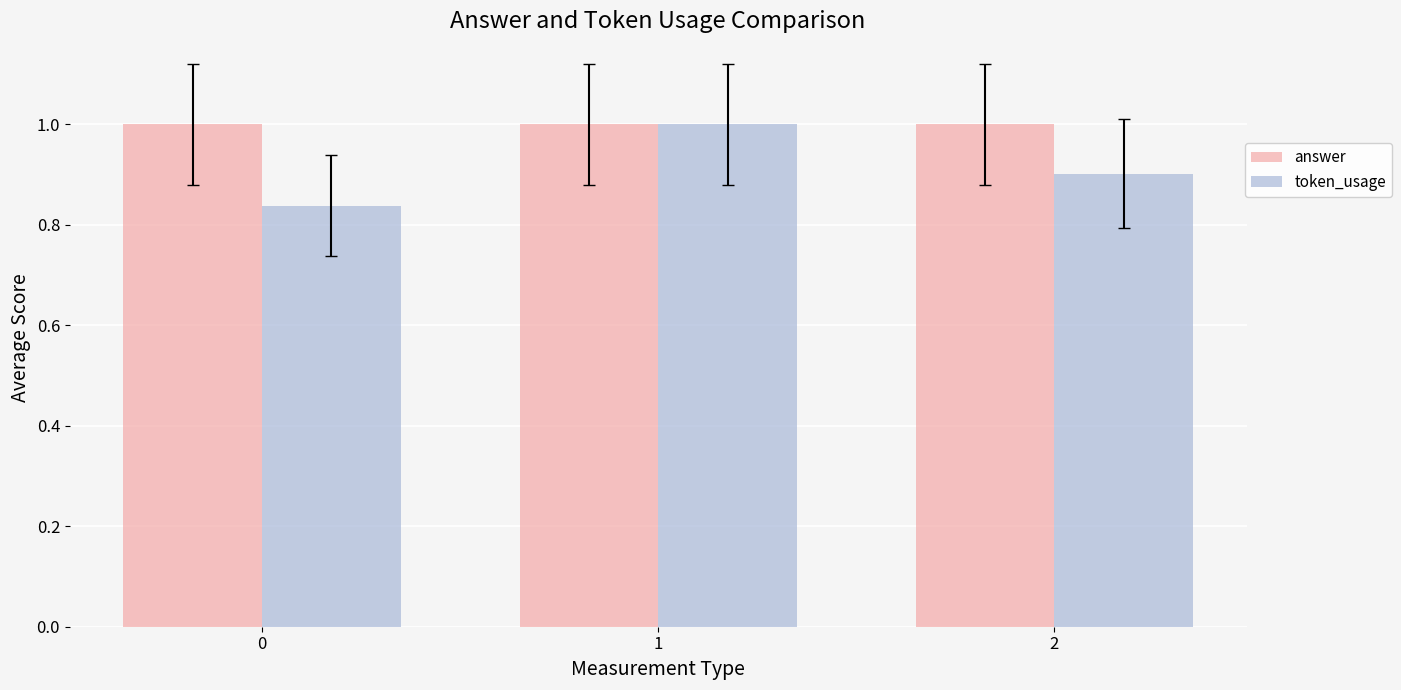

List the series in order of their overall mean, highest first.

answer, token_usage